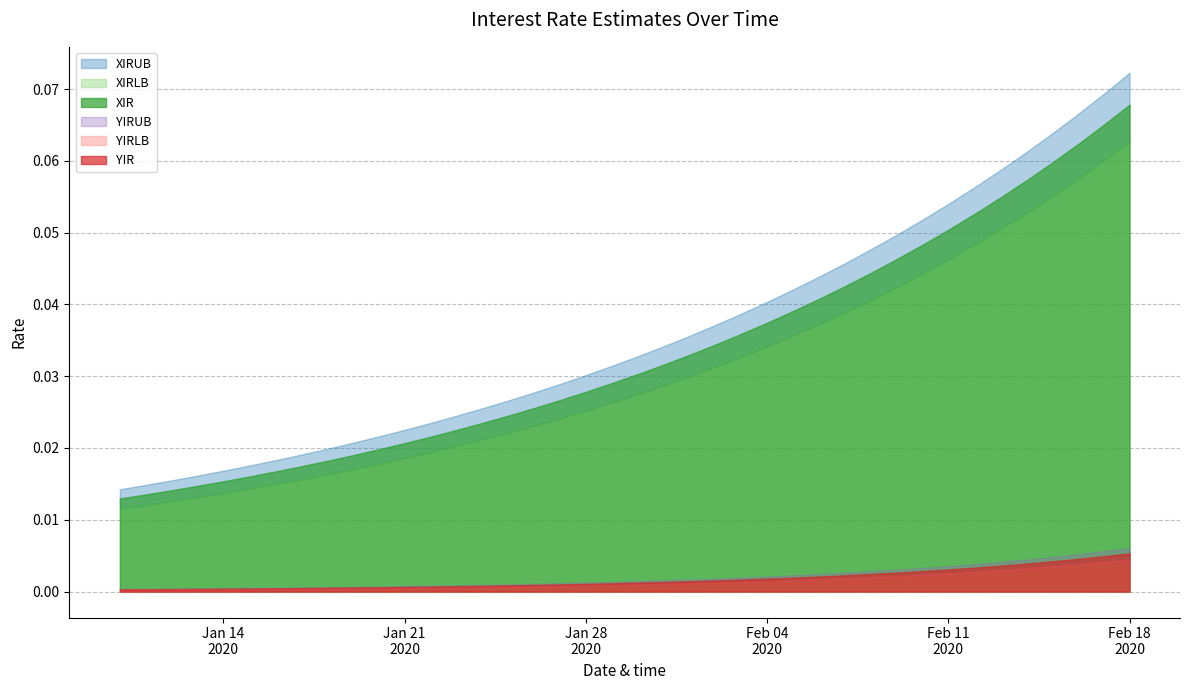

True or false: YIRLB and YIR cross at least once.

False